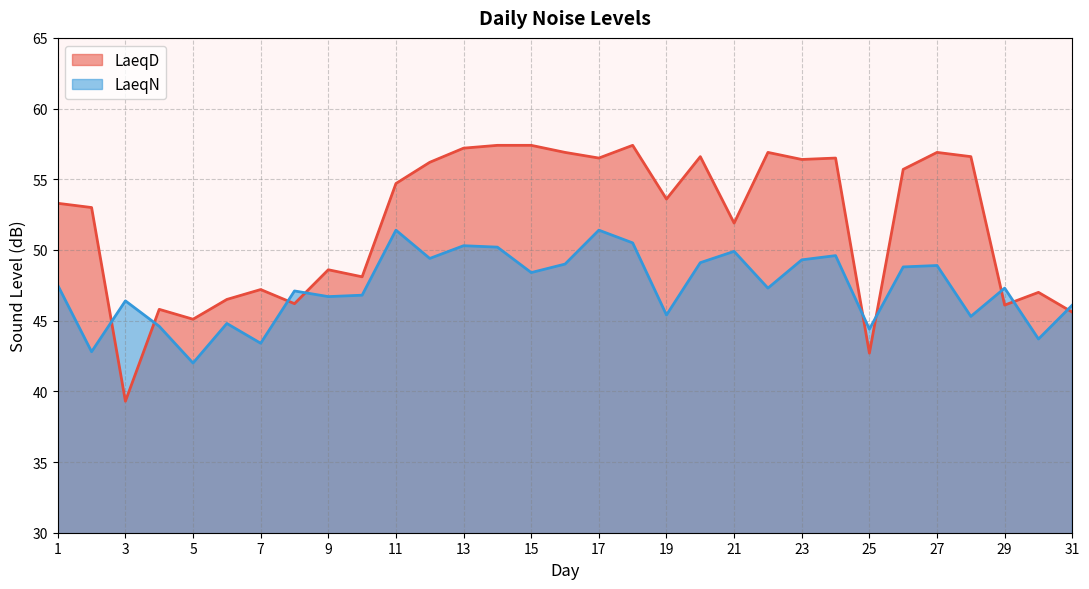

List the series in order of their overall mean, highest first.

LaeqD, LaeqN